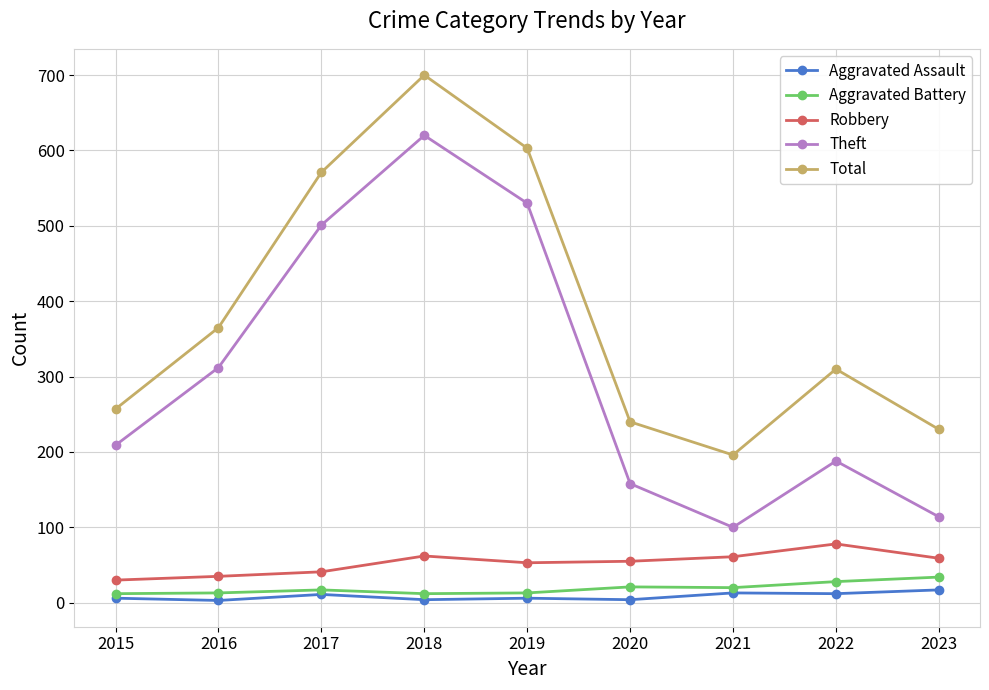

True or false: Theft and Aggravated Battery cross at least once.

False